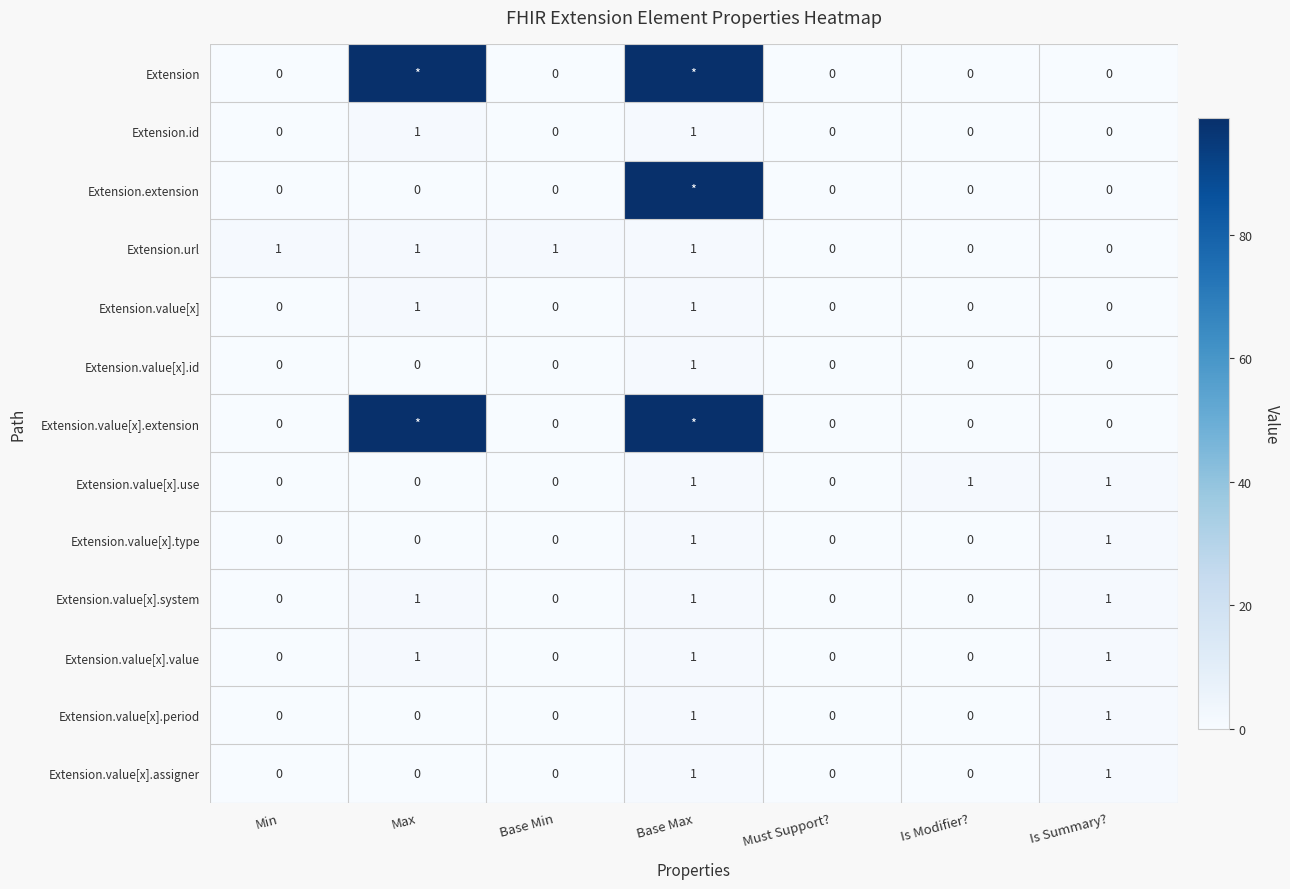

True or false: Extension.value[x].value has a value of 0 at Must Support?.

True